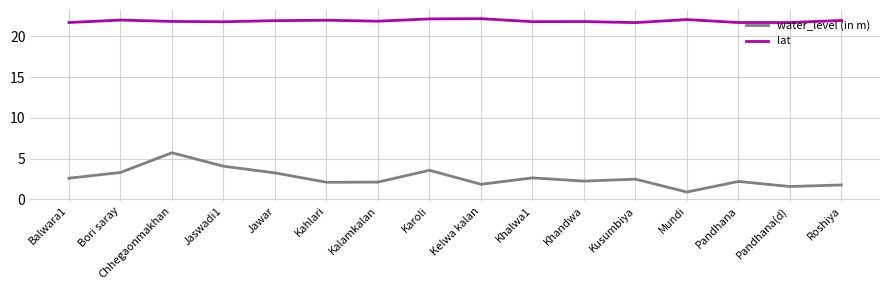

Read the lat value at Chhegaonmakhan.

21.8